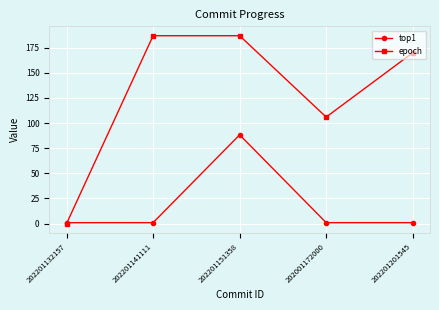

What is the maximum value for top1?

88.3